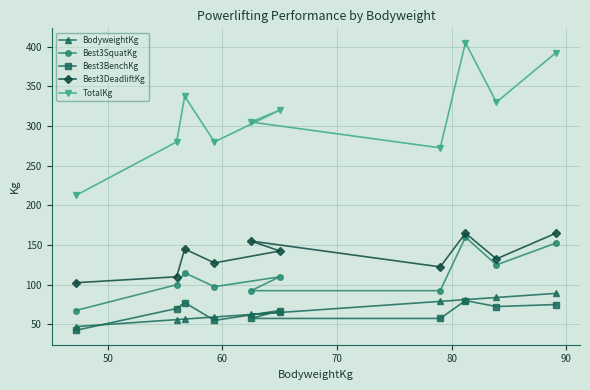

Which series has the largest range (max minus min)?

TotalKg